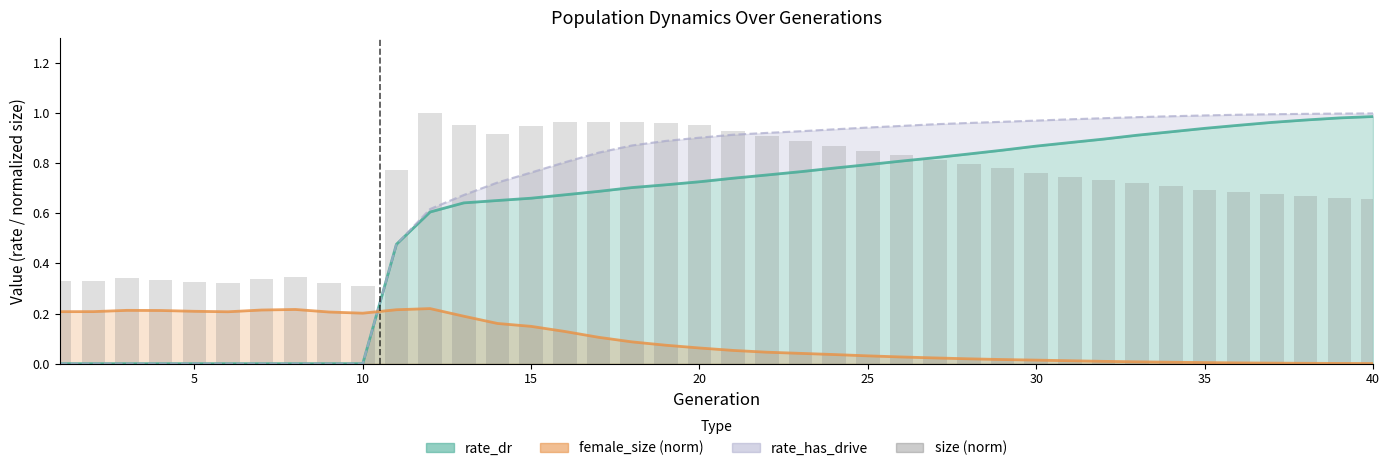

What is the sum of all rate_dr (line) values?

24.0